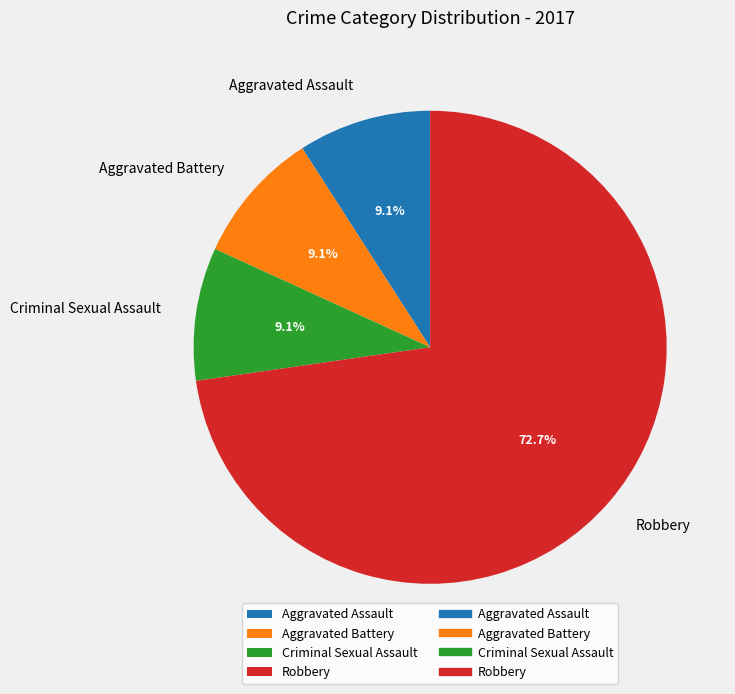

Which category has the biggest portion of the pie?

Robbery